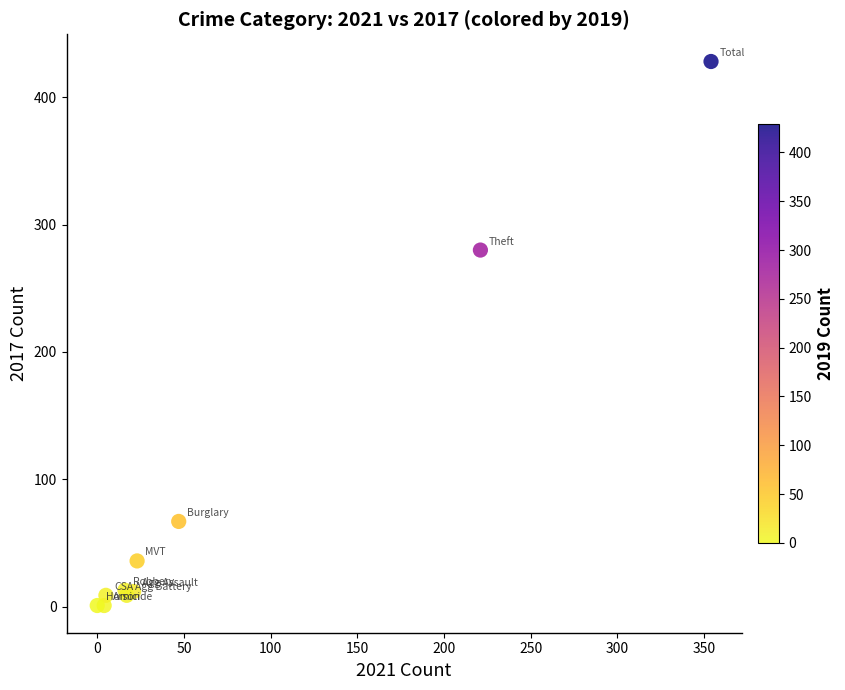

What Y value in the scatter plot is closest to 214?

280